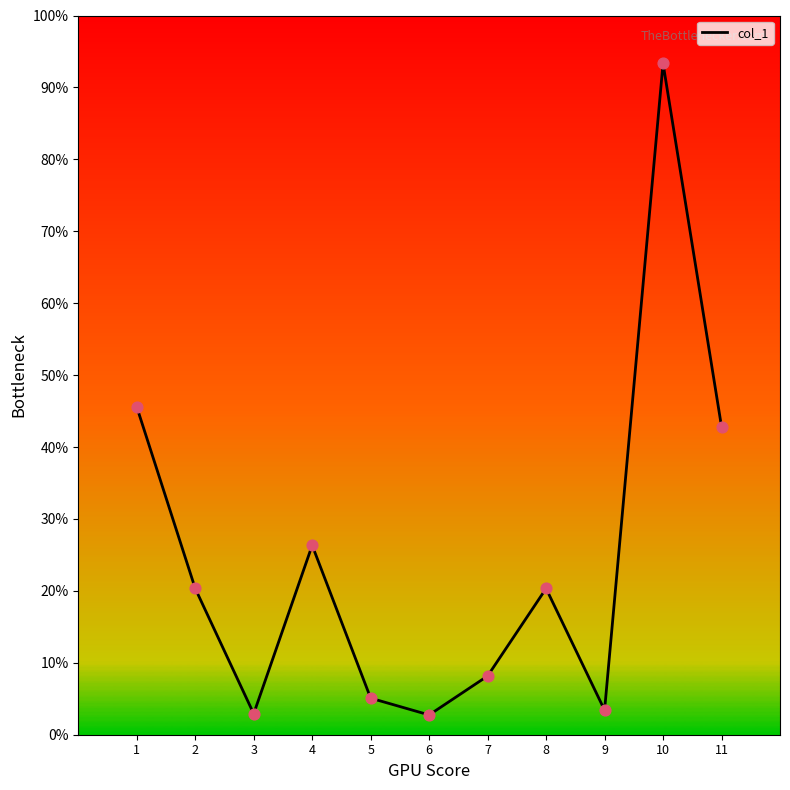

Does the chart have visible grid lines?

No